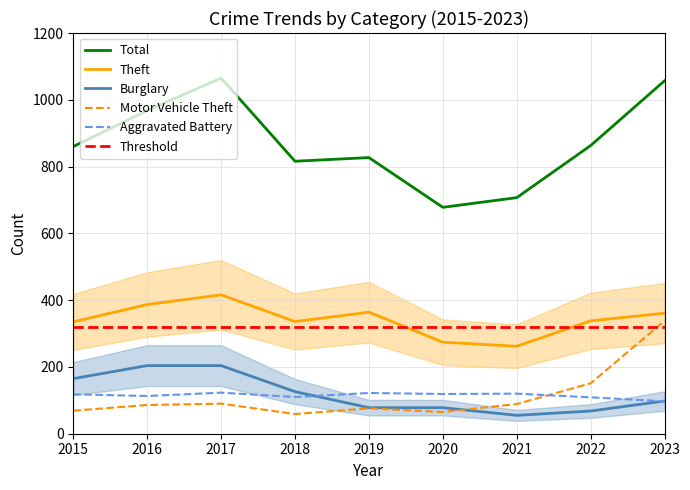

Reading right to left, transcribe all the data shown in this chart.

Theft: 2023=361	2022=338	2021=262	2020=274	2019=364	2018=336	2017=416	2016=387	2015=335
Total: 2023=1057	2022=863	2021=707	2020=678	2019=827	2018=816	2017=1065	2016=968	2015=860
Burglary: 2023=98	2022=68	2021=55	2020=78	2019=78	2018=126	2017=204	2016=204	2015=165
Motor Vehicle Theft: 2023=338	2022=151	2021=89	2020=65	2019=76	2018=59	2017=90	2016=86	2015=69
Aggravated Battery: 2023=97	2022=109	2021=120	2020=119	2019=122	2018=110	2017=123	2016=113	2015=118